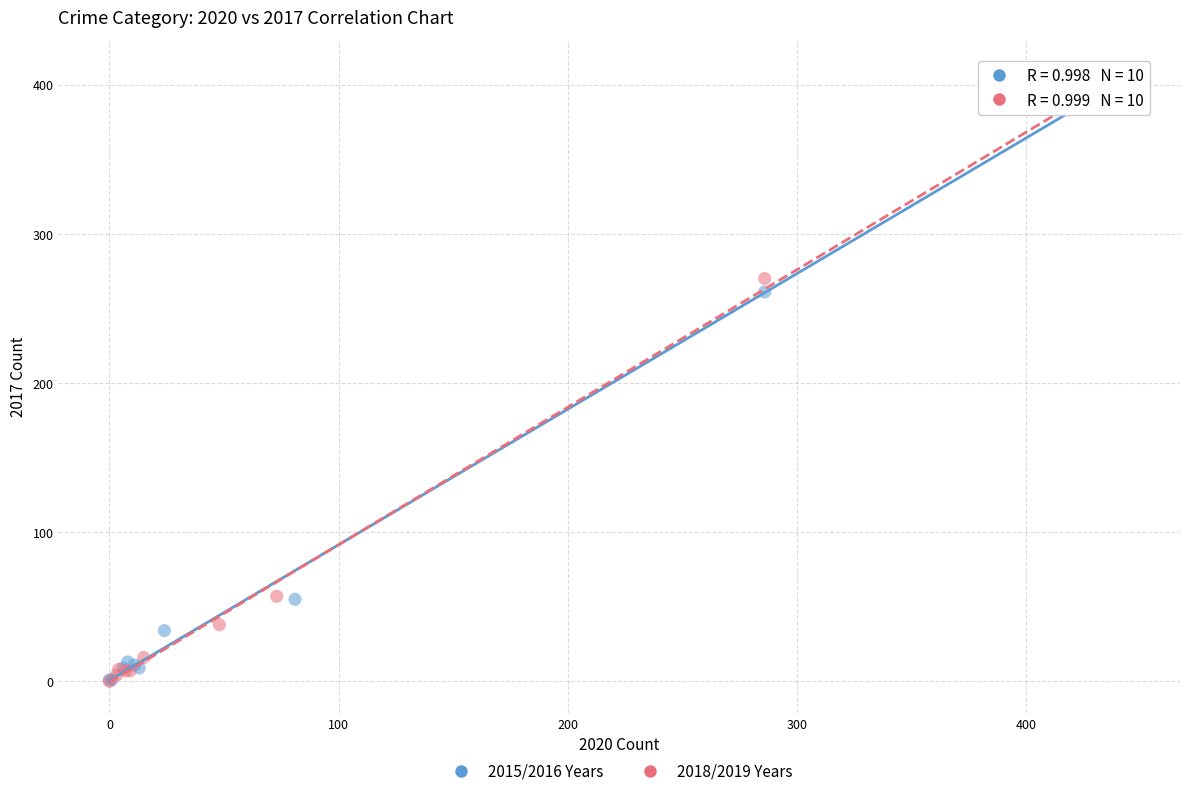

Which series has the largest Y range (max minus min)?

2018/2019 Years